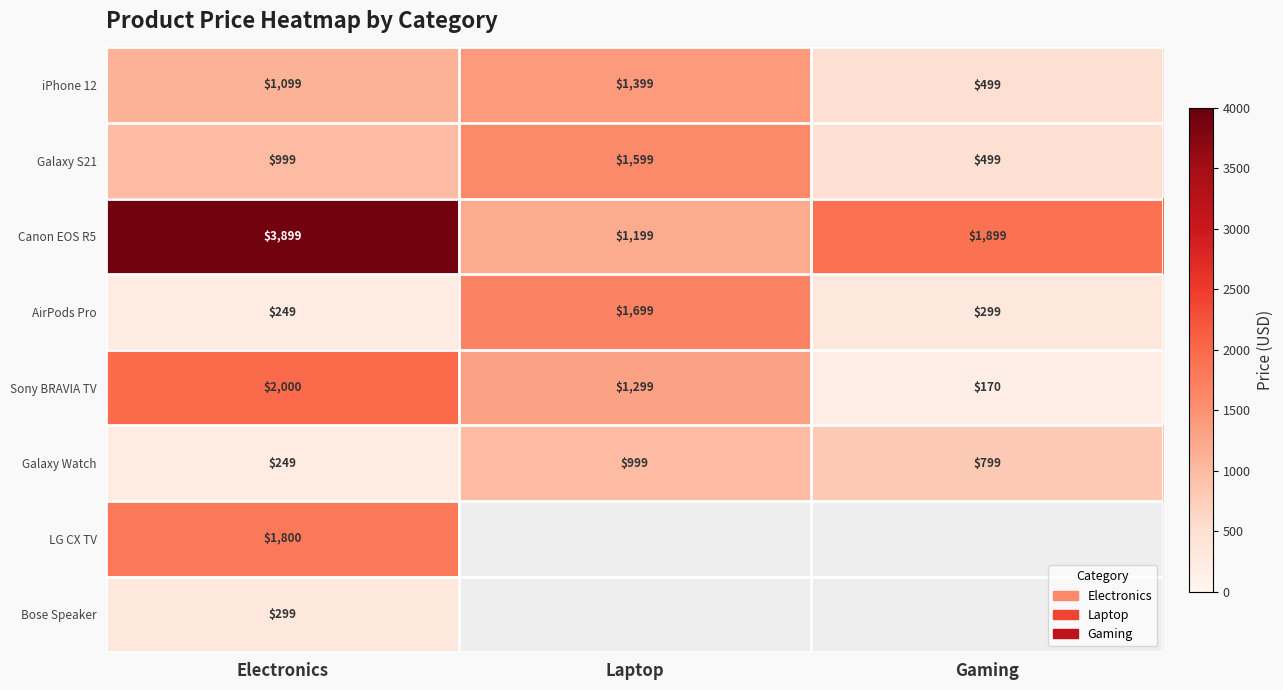

What is the sum of all Sony BRAVIA TV values?

3469